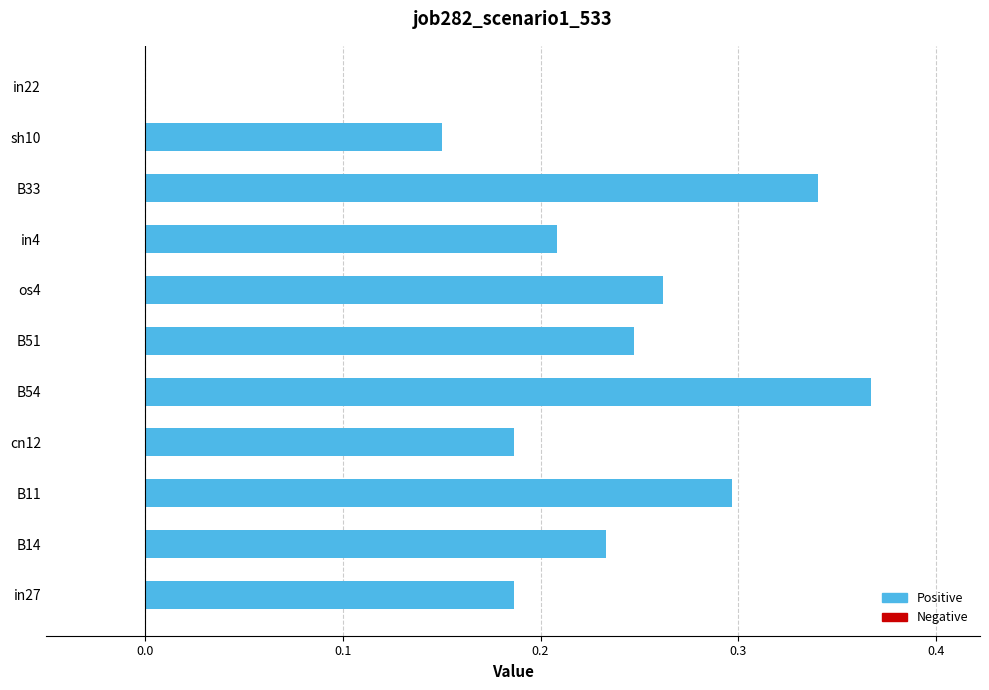

Is it true that the value at B54 is 0.2?

False